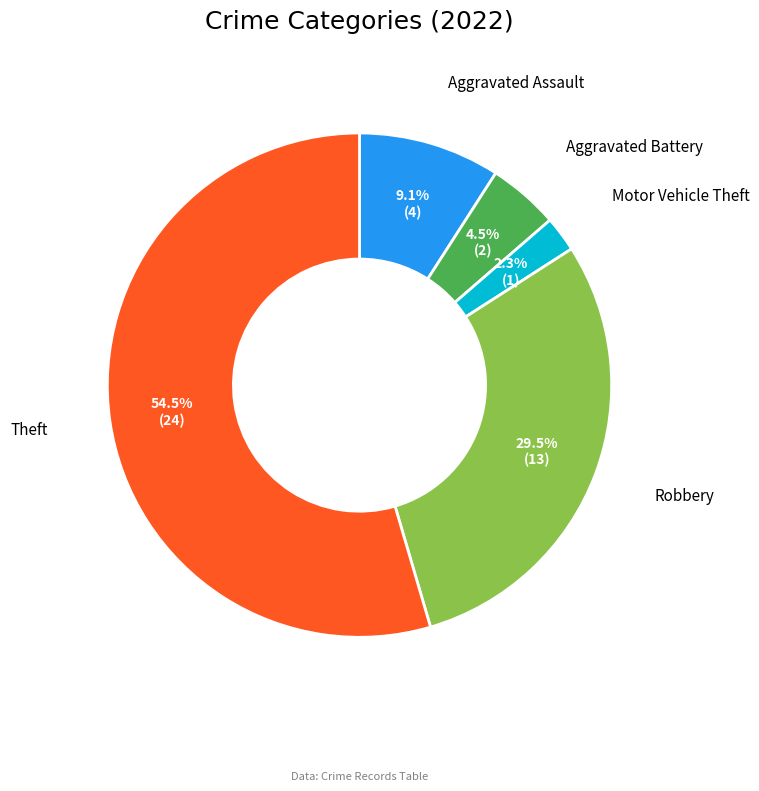

Is there a majority slice in this chart?

Yes